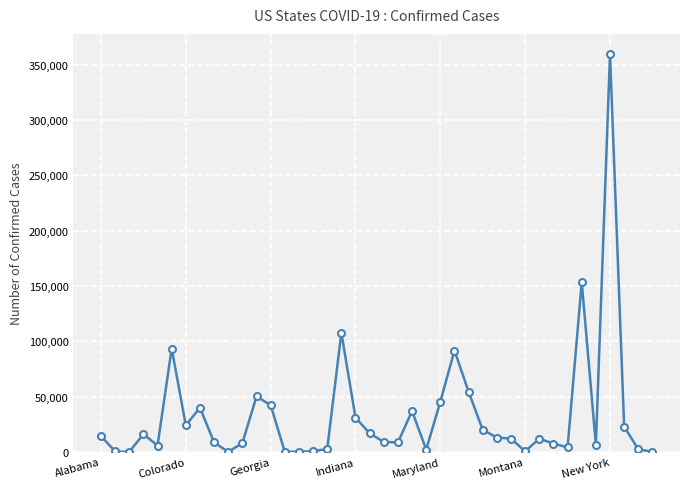

True or false: there are more than 1 points higher than both neighbors.

True